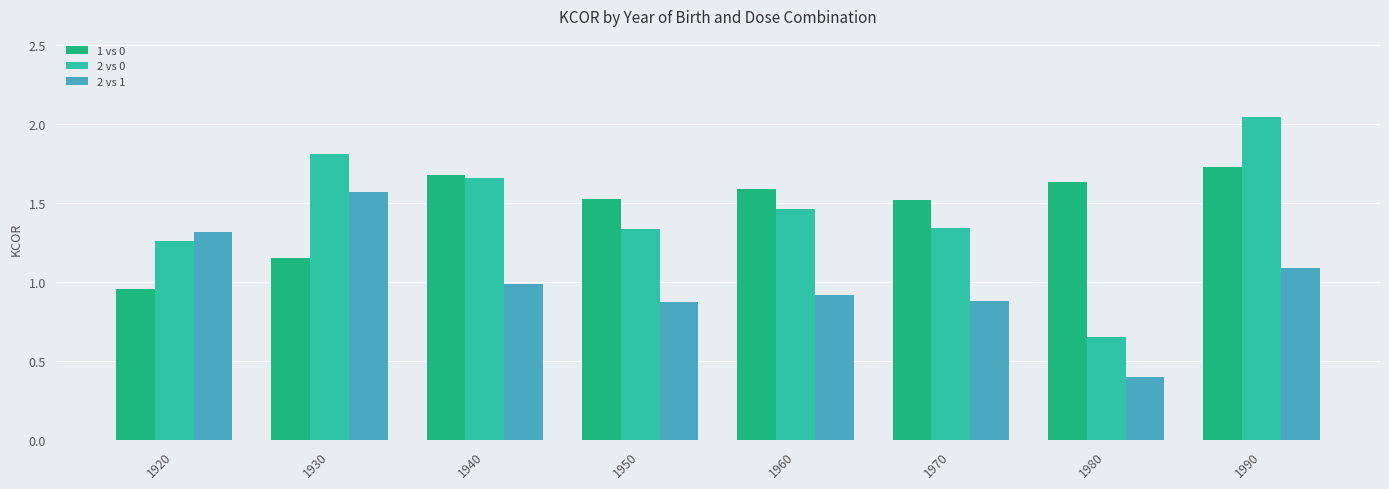

Rank the series by their maximum value, from lowest to highest.

2 vs 1, 1 vs 0, 2 vs 0